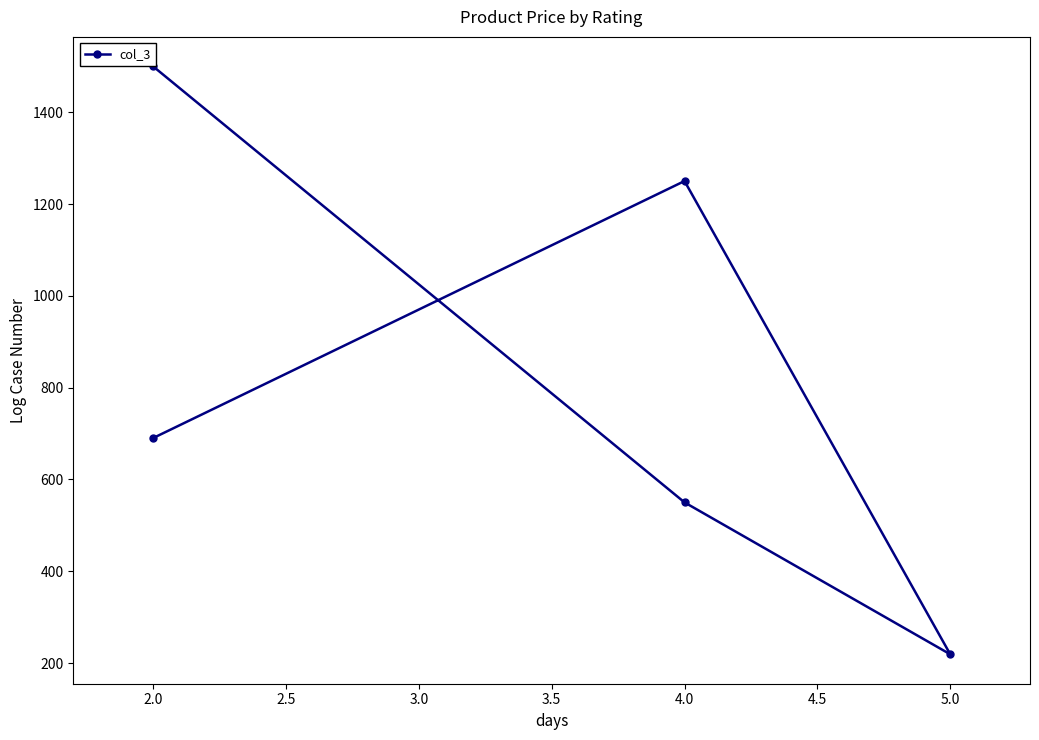

Reading left to right, list all the values displayed in this chart.

1500	550	219	1250	690